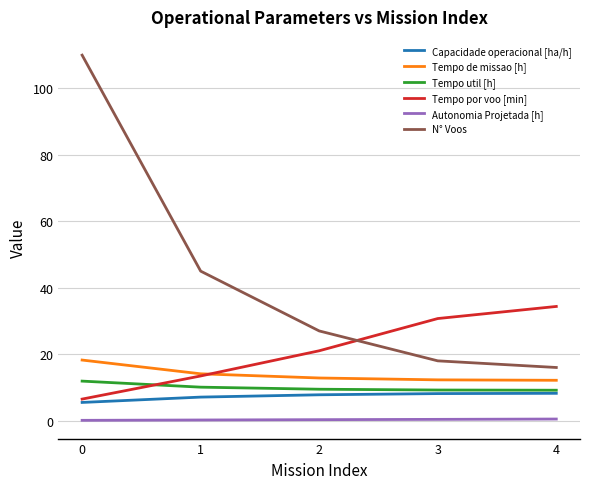

What is the sum of all Tempo util [h] values?

49.8